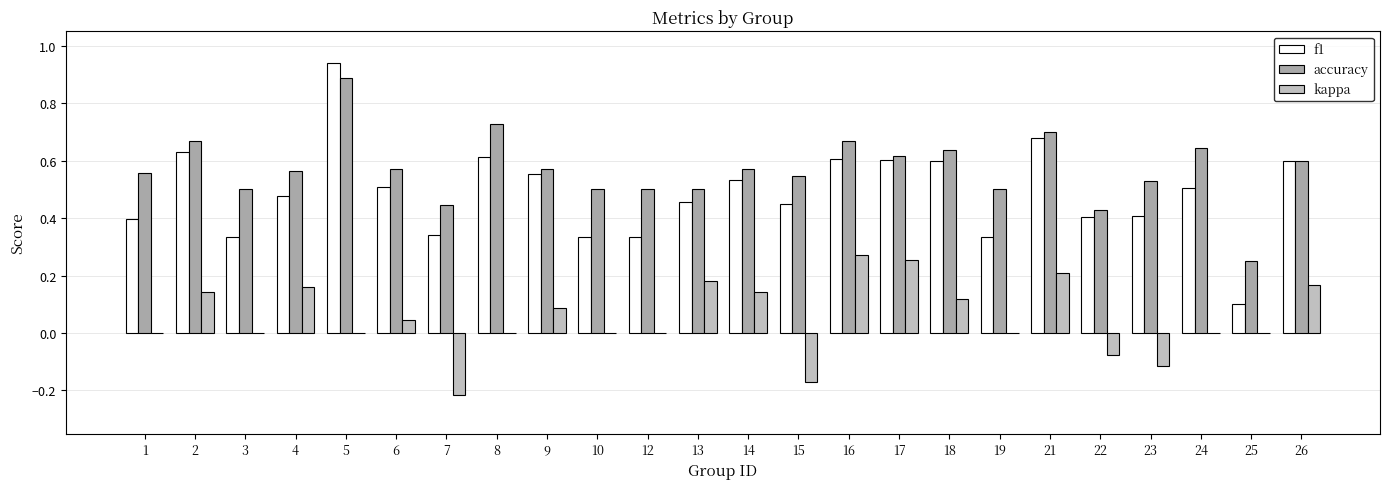

How many data points does each series have?

24